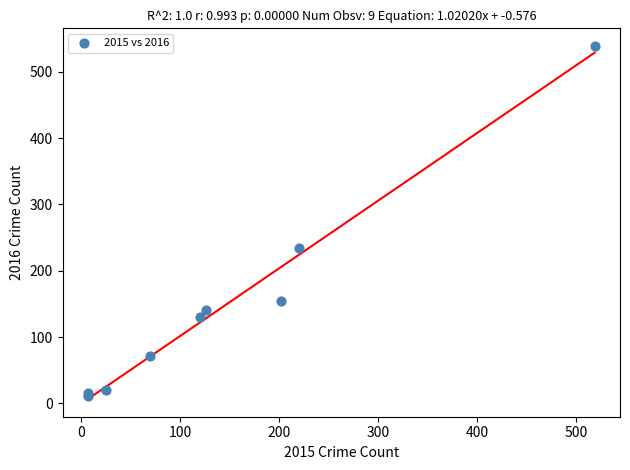

What Y value in the scatter plot is closest to 275?

235